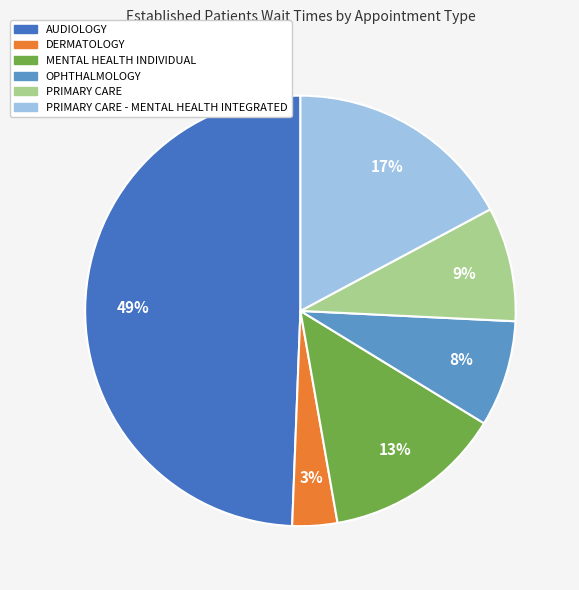

To the nearest percent, what is the difference between the largest and smallest slice percentages?

46%